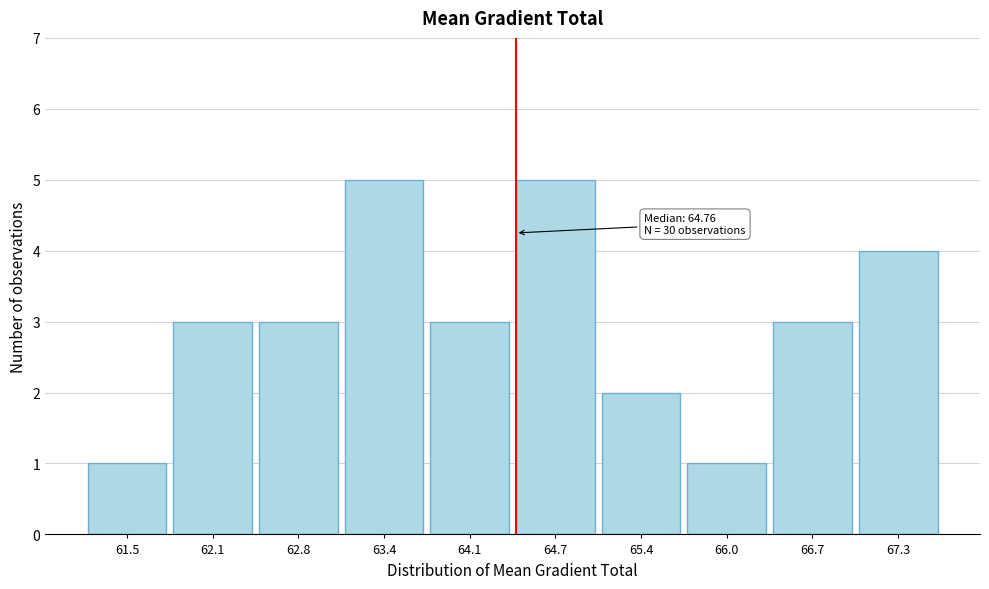

Reading right to left, what are all the values shown in this chart?

67.3=4	66.7=3	66.0=1	65.4=2	64.7=5	64.1=3	63.4=5	62.8=3	62.1=3	61.5=1